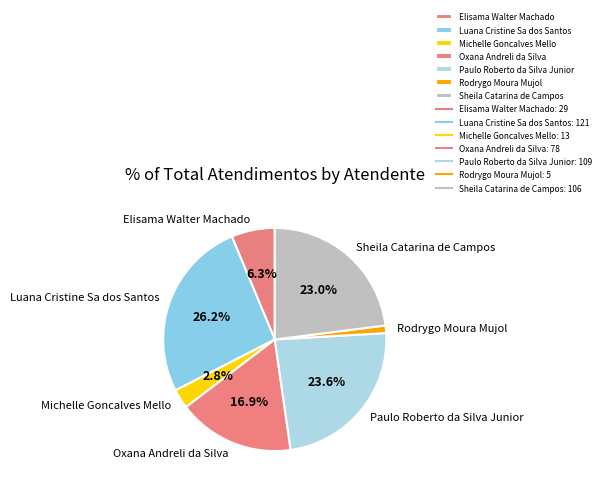

Do Oxana Andreli da Silva and Sheila Catarina de Campos together represent more than half of the pie?

No